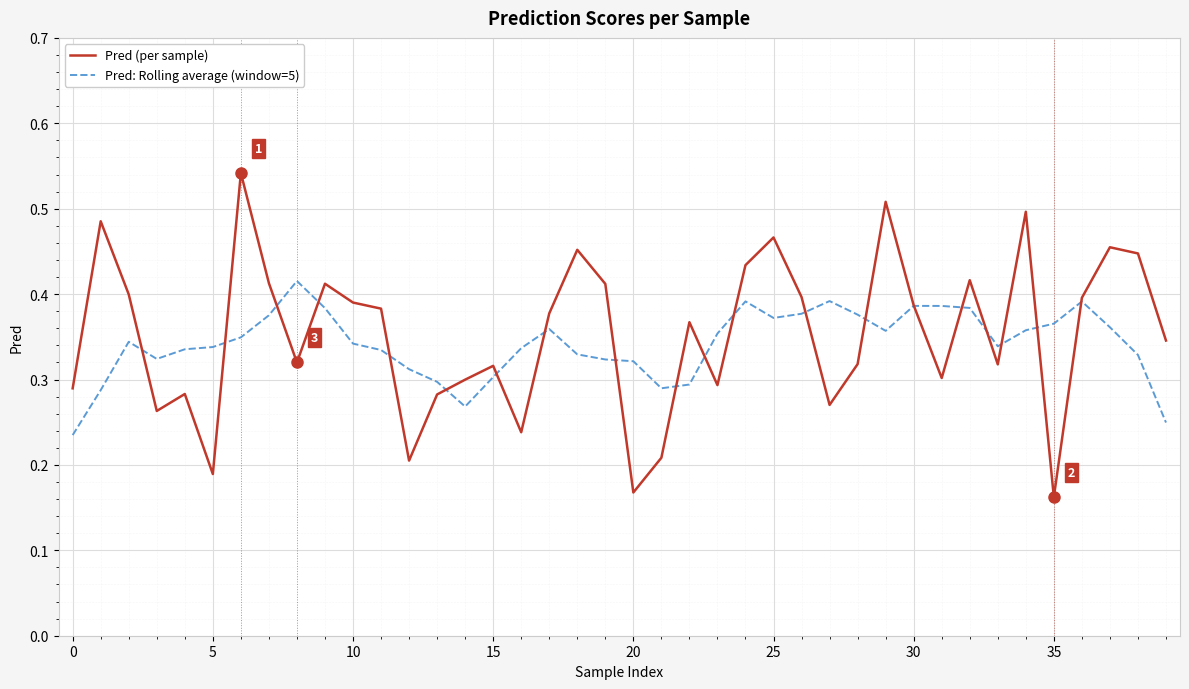

Rank the series by their maximum value, from lowest to highest.

Pred: Rolling average (window=5), Pred (per sample)